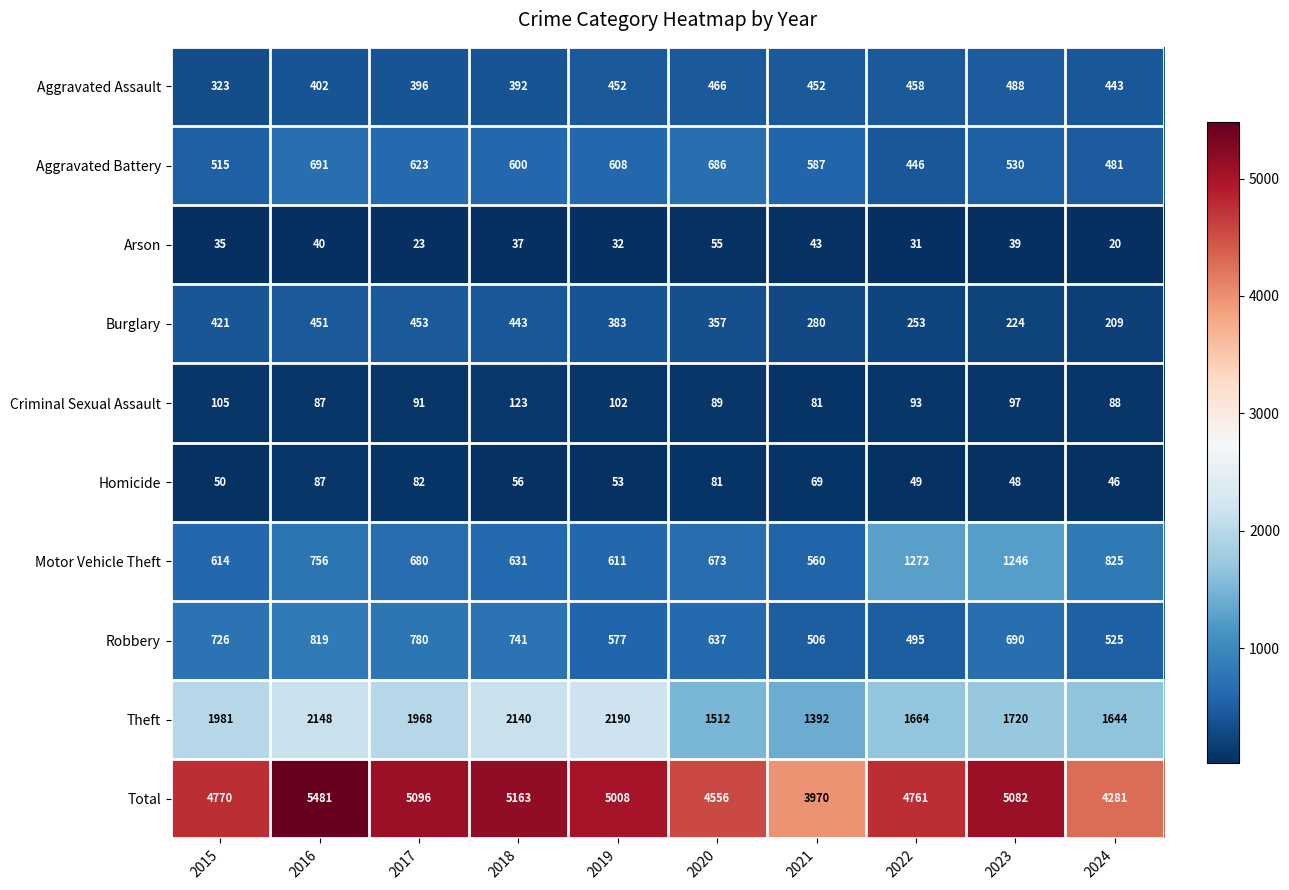

Where is Homicide nearest to the value 66?

2021